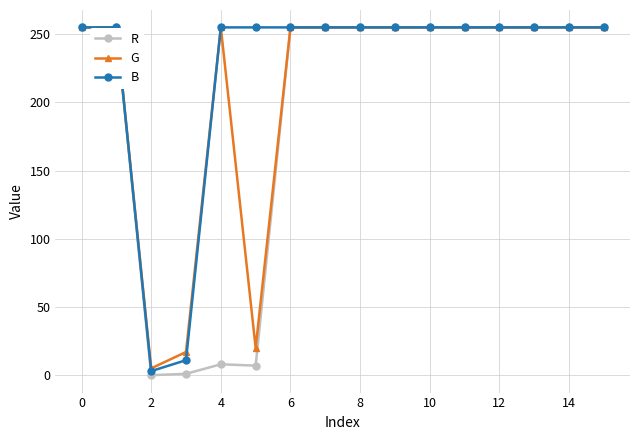

What is the value of the B point at the 14th from the left?

255